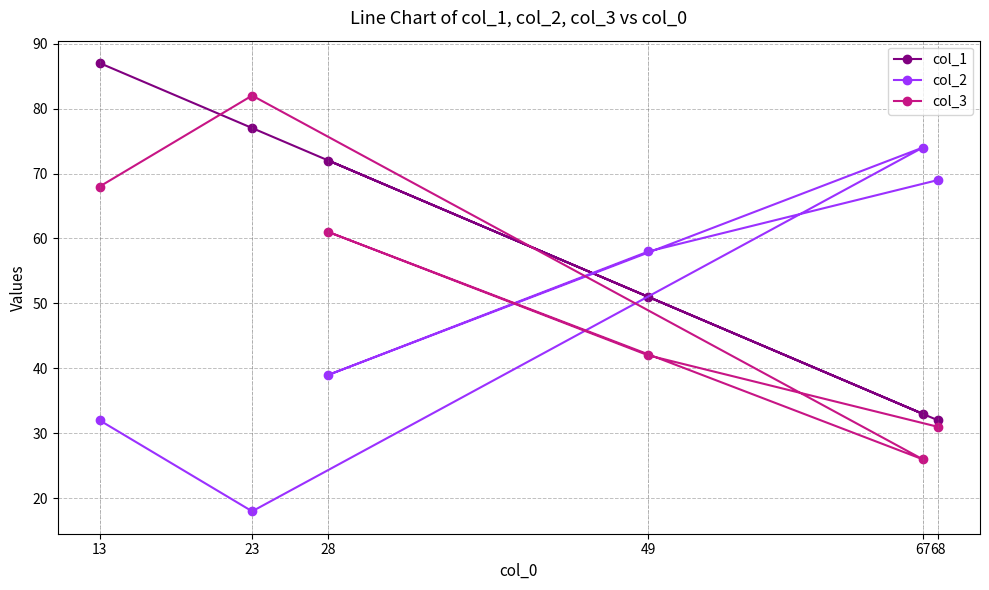

Which label corresponds to the largest value in the chart?

13